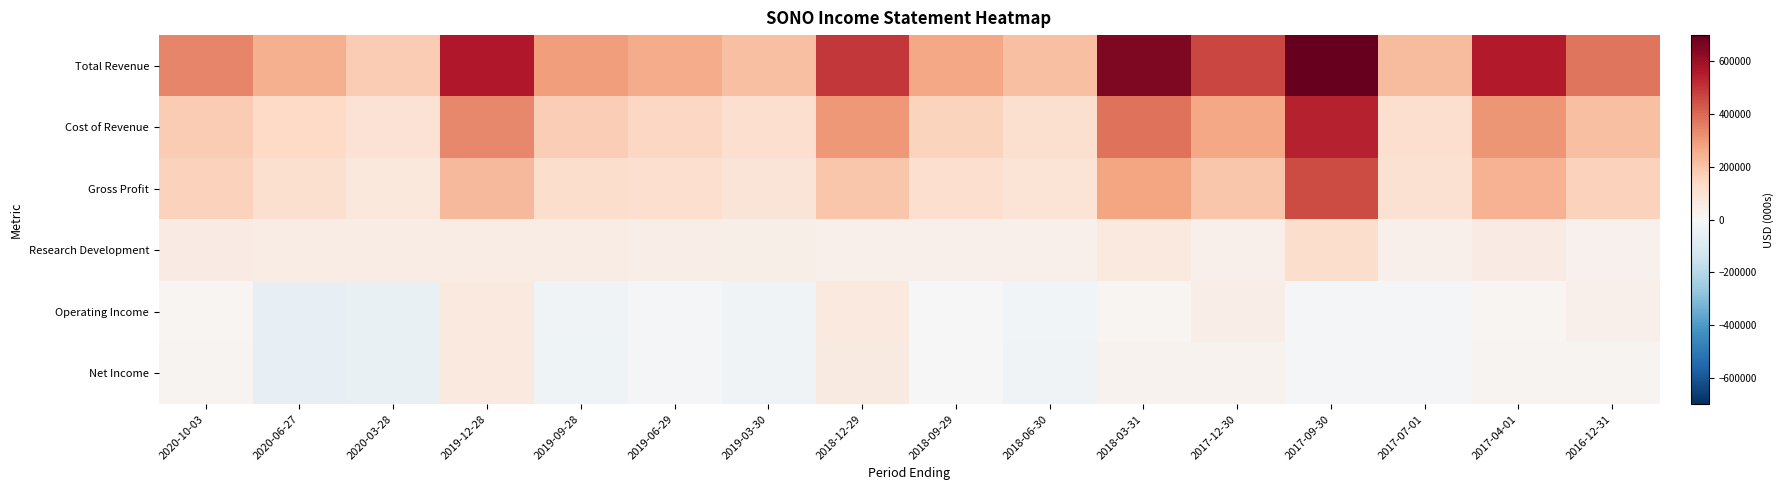

Which category has the lowest value across all series?

2020-06-27